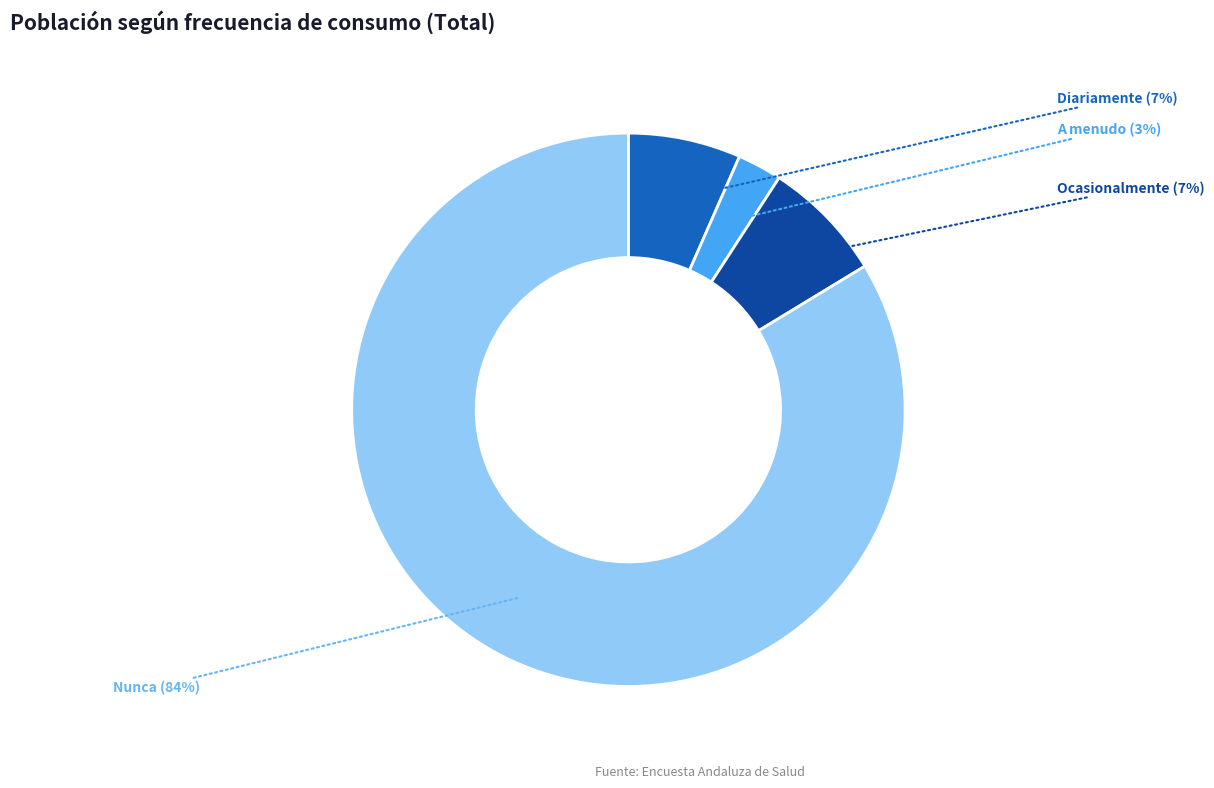

Does any single category account for the majority?

Yes